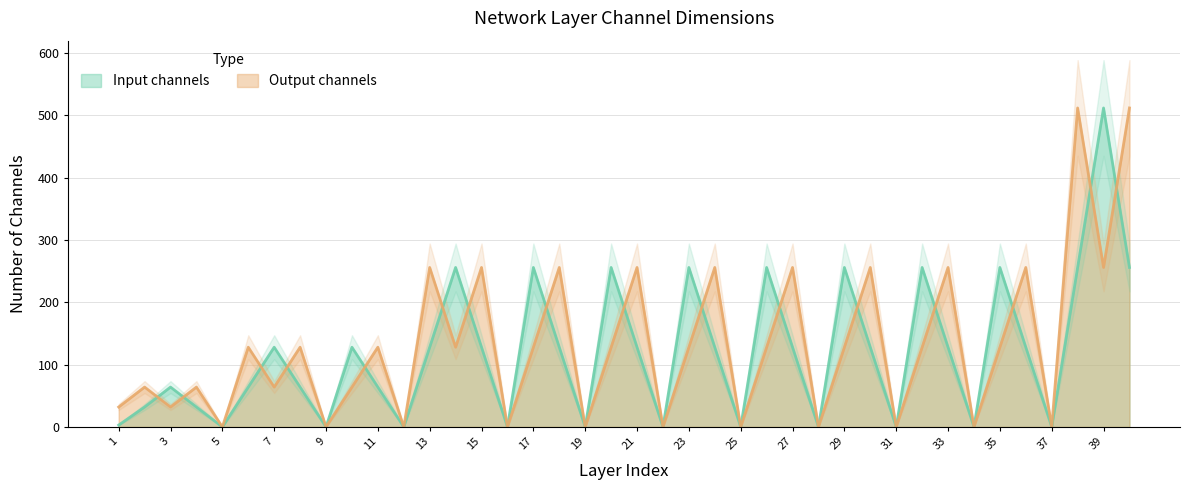

What is the sum of the Input channels values at 12 and 40?

256